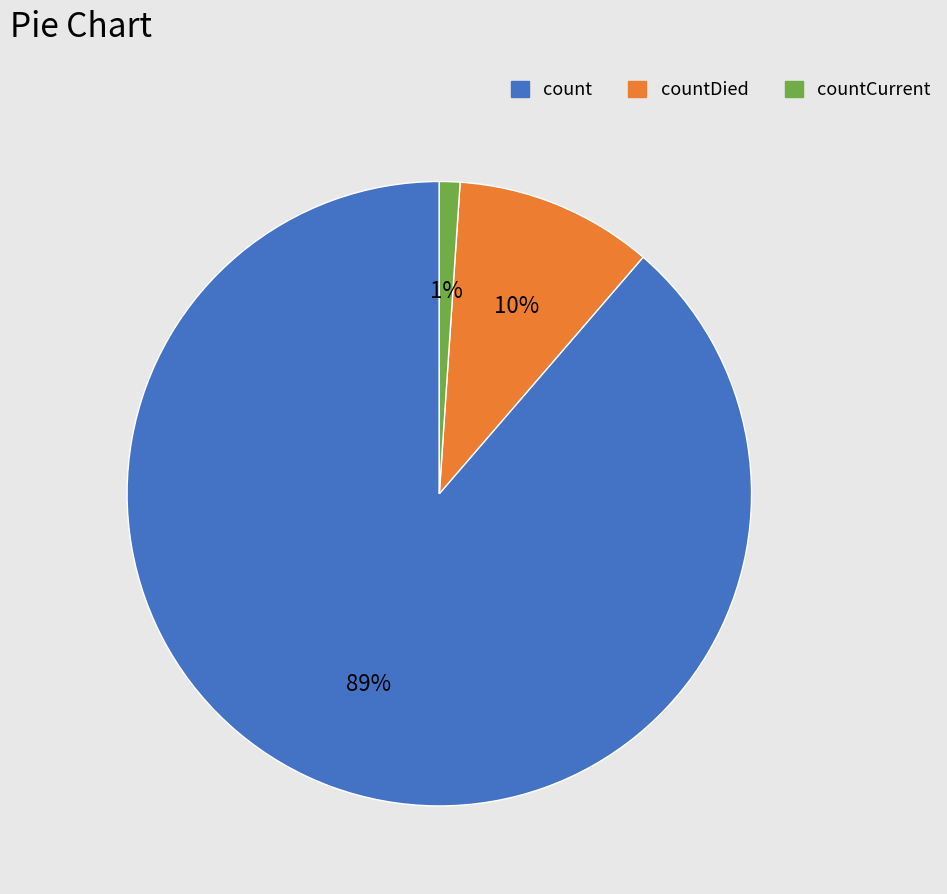

Which has a higher value, countDied or count?

count